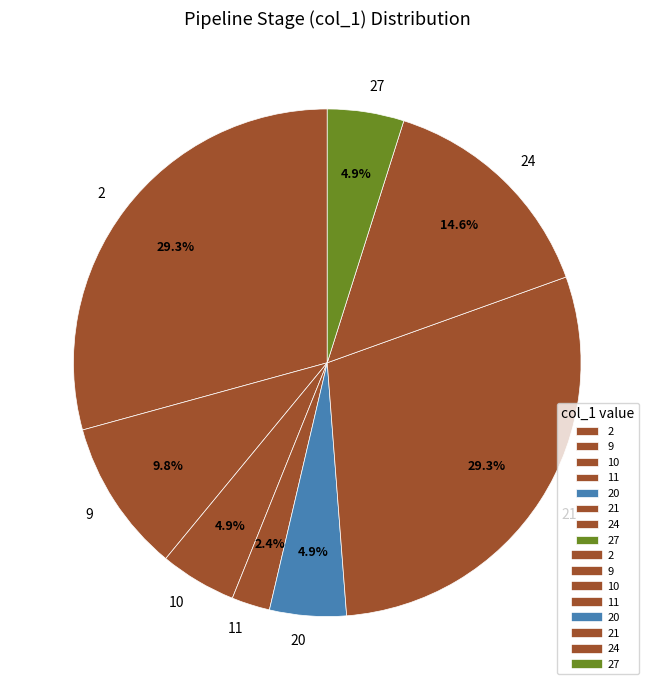

Between 20 and 21, which is larger?

21